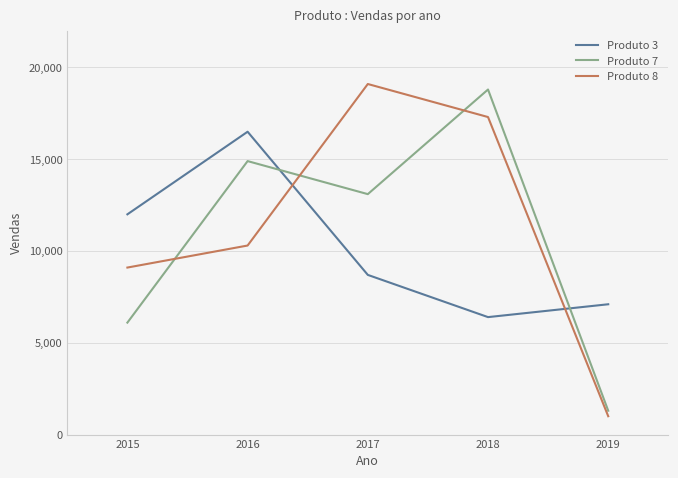

What are all the series names shown in the legend?

Produto 3, Produto 7, Produto 8